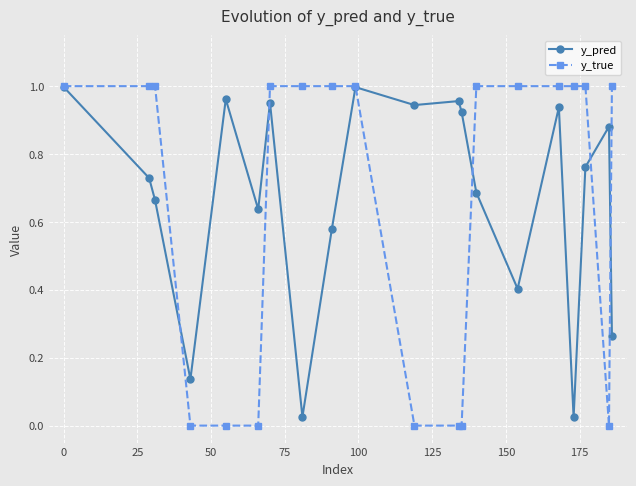

Which series has the widest spread of values?

y_true